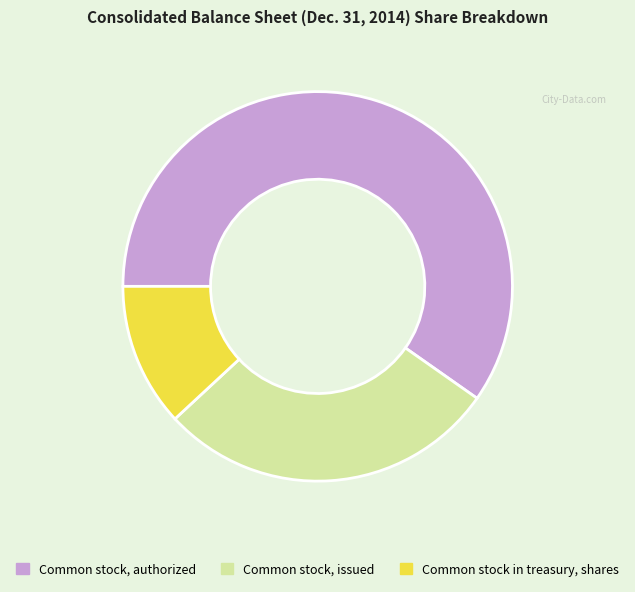

Does any single category account for the majority?

Yes